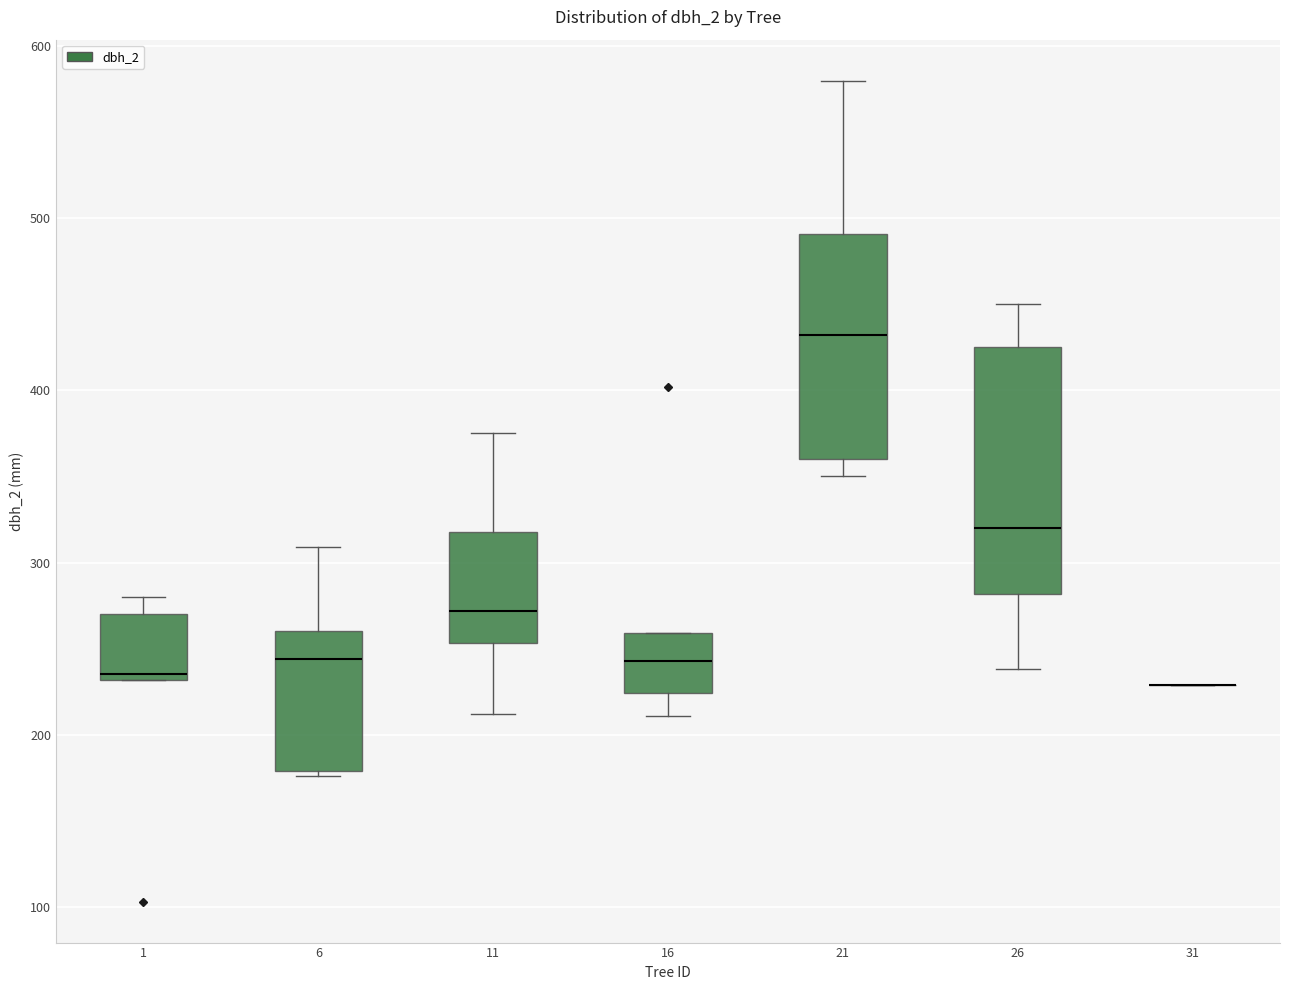

Reading left to right, transcribe this box plot: for each box, give where its median line is, the range the box spans, and where its two whiskers end, as read against the y-axis. The values are not printed on the chart, so give them approximately, as read against the axis.

1: median 240, box 230 to 270, whiskers 230 to 280
6: median 240, box 180 to 260, whiskers 180 to 310
11: median 270, box 250 to 320, whiskers 210 to 380
16: median 240, box 220 to 260, whiskers 210 to 260
21: median 430, box 360 to 490, whiskers 350 to 580
26: median 320, box 280 to 430, whiskers 240 to 450
31: box collapsed to a line at 230, whiskers 230 to 230